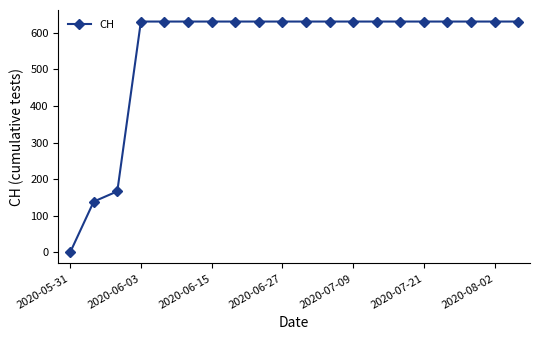

What is the difference between the maximum and minimum values?

631